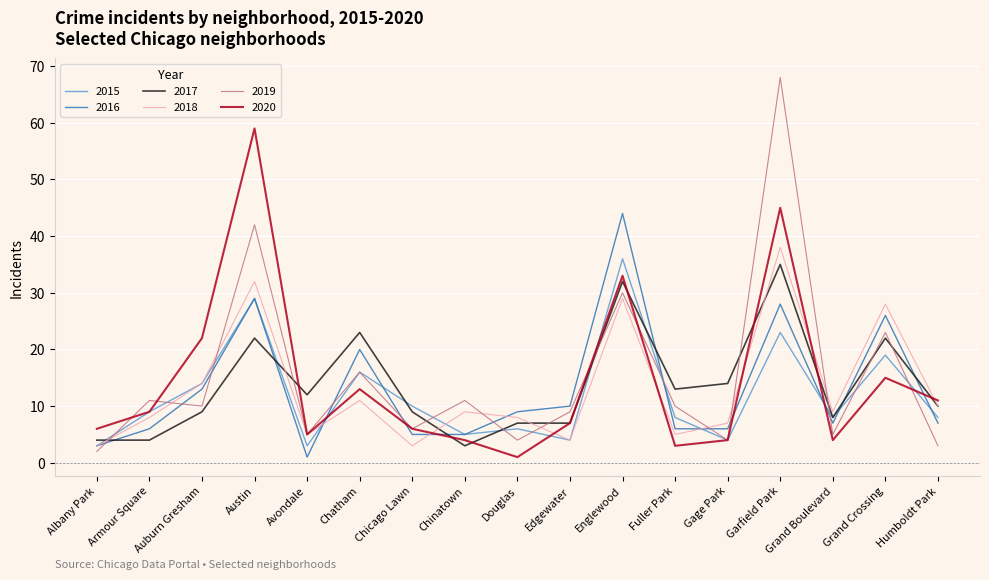

Which series has the widest spread of values?

2019